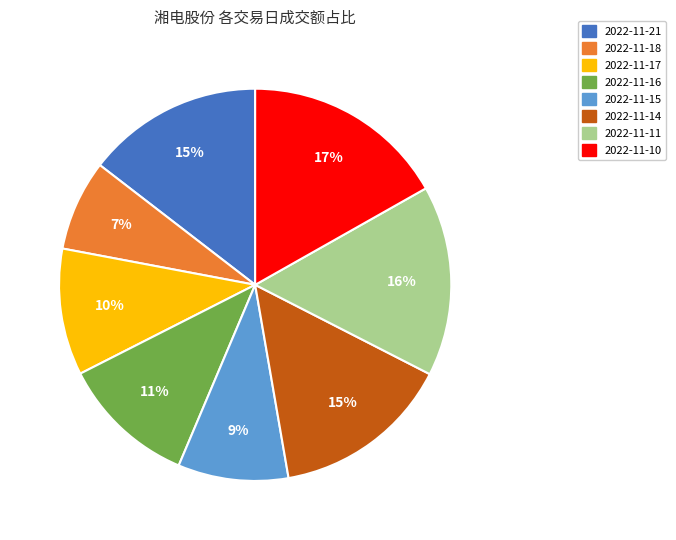

Count the number of slices in the pie.

8